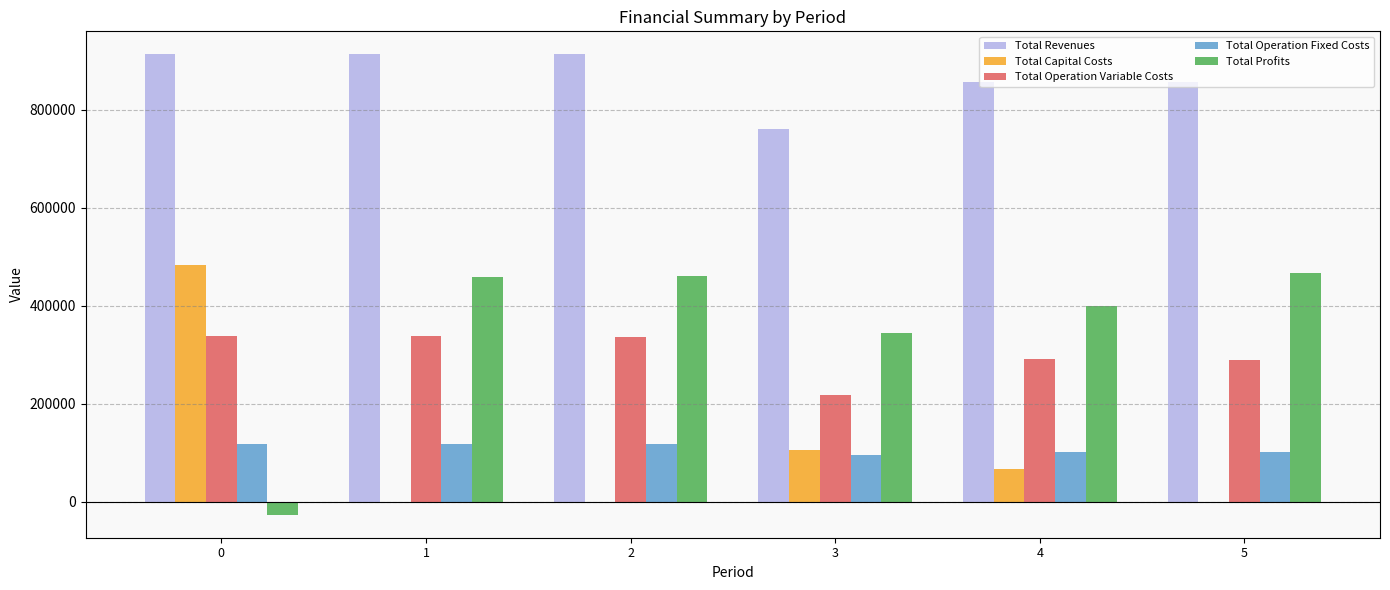

Where is Total Profits nearest to the value 219757?

3